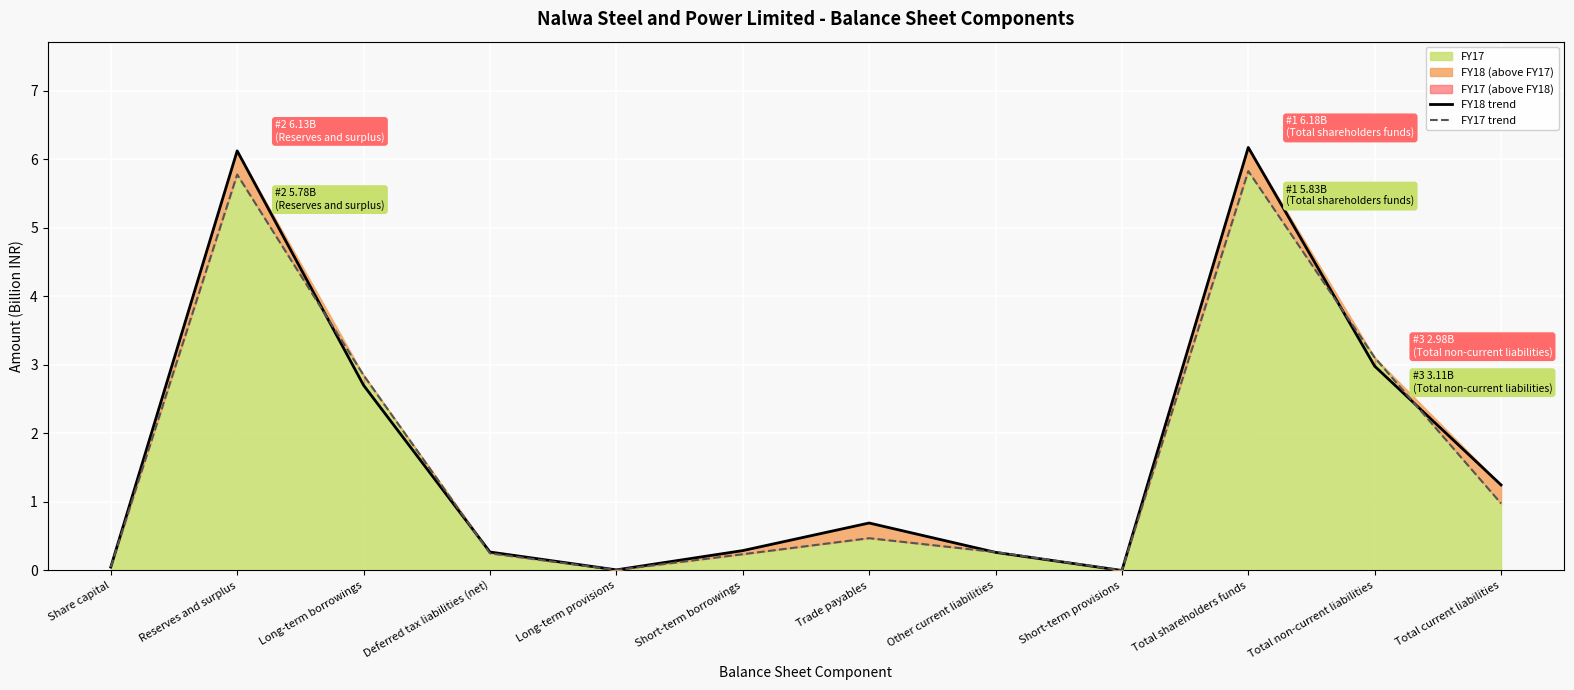

After their last crossing, which series has the higher values: FY18 trend or FY17 trend?

FY18 trend